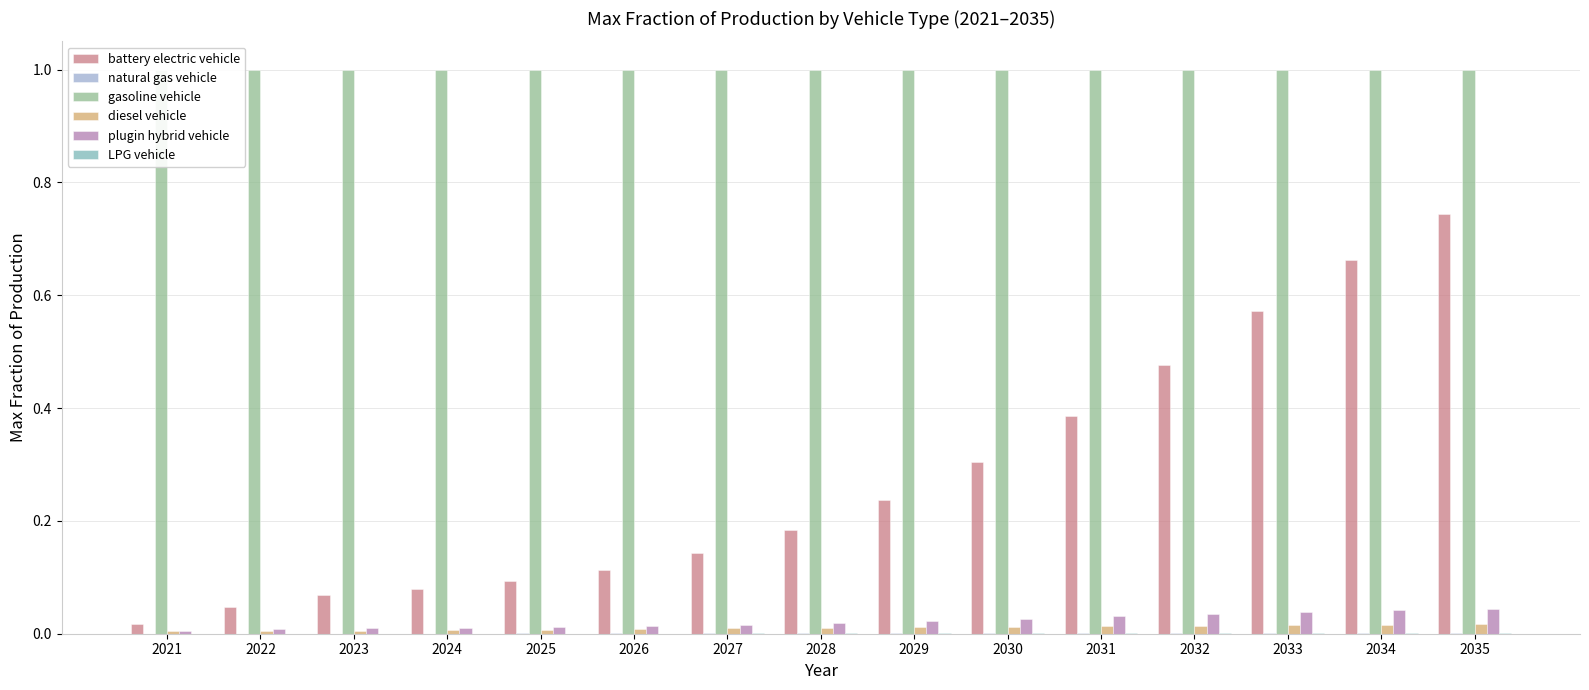

What is the maximum value shown in the chart?

1.0